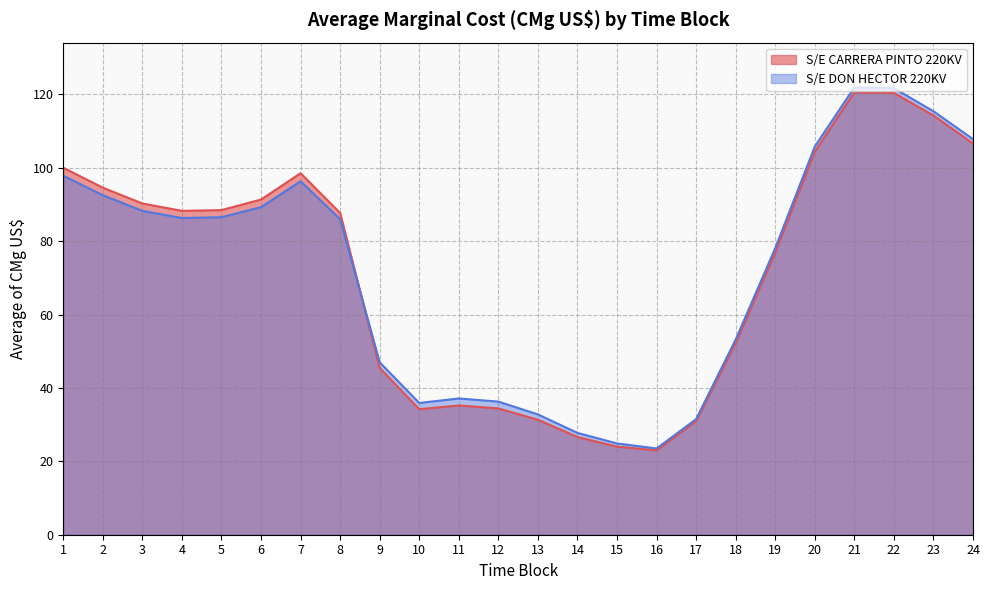

True or false: S/E CARRERA PINTO 220KV has a value of 23.0 at 16.

True